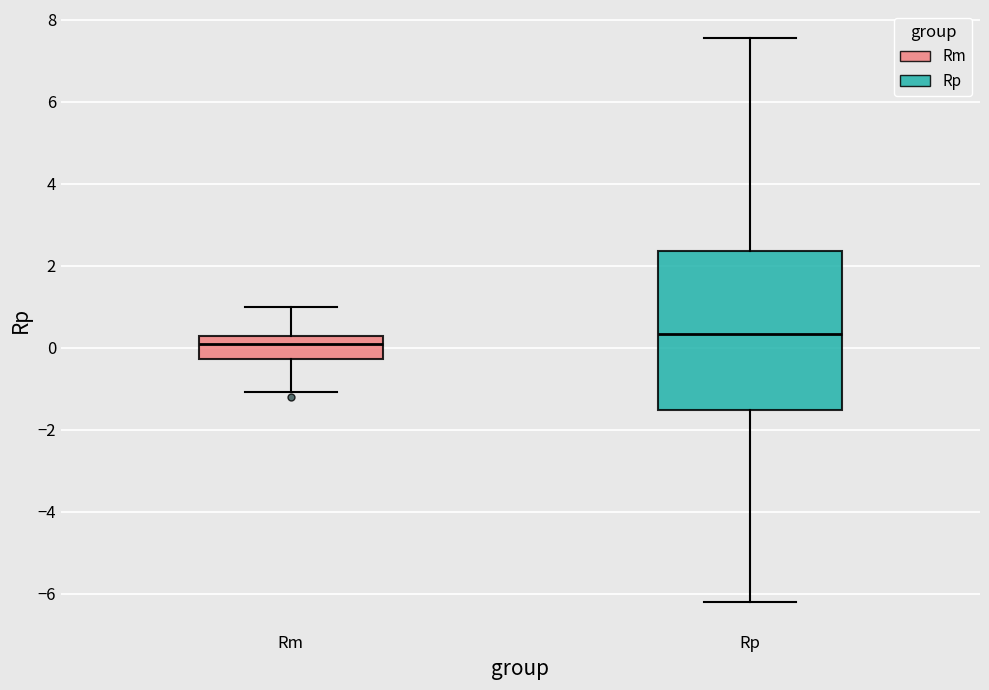

Reading left to right, read every box against the y-axis: the position of its median line, the range the box covers, and the ends of its whiskers. The values are not printed on the chart, so give them approximately, as read against the axis.

Rm: median 0.2 (just below the box's upper edge), box -0.2 to 0.2, whiskers -1.0 to 1.0
Rp: median 0.4, box -1.6 to 2.4, whiskers -6.2 to 7.6